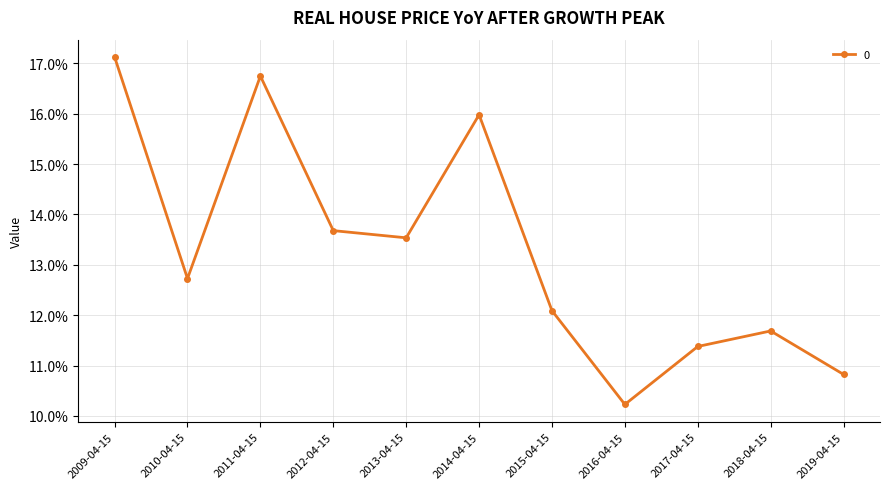

List the labels in order of value, smallest first.

2016-04-15, 2019-04-15, 2017-04-15, 2018-04-15, 2015-04-15, 2010-04-15, 2013-04-15, 2012-04-15, 2014-04-15, 2011-04-15, 2009-04-15